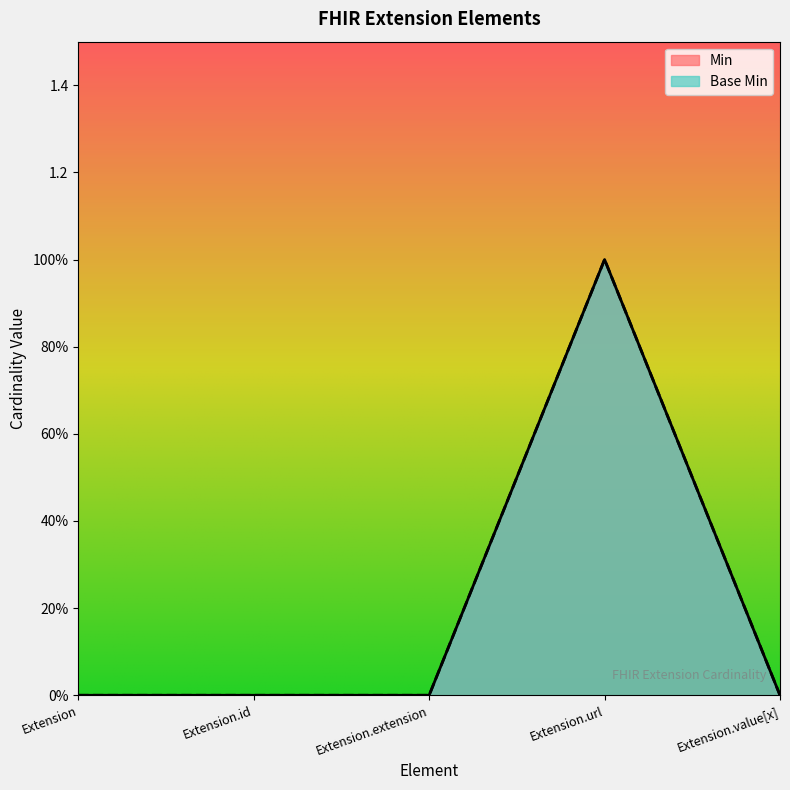

True or false: Base Min and Min cross at least once.

False